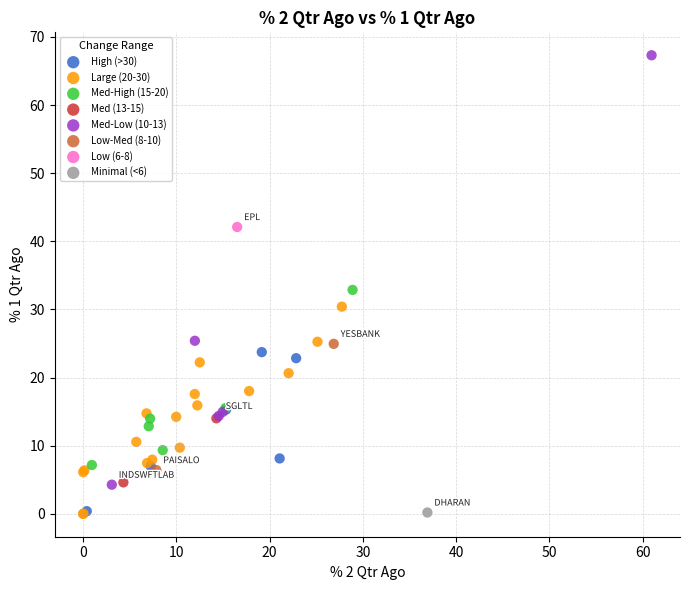

What are all the series names shown in the legend?

High (>30), Large (20-30), Med-High (15-20), Med (13-15), Med-Low (10-13), Low-Med (8-10), Low (6-8), Minimal (<6)